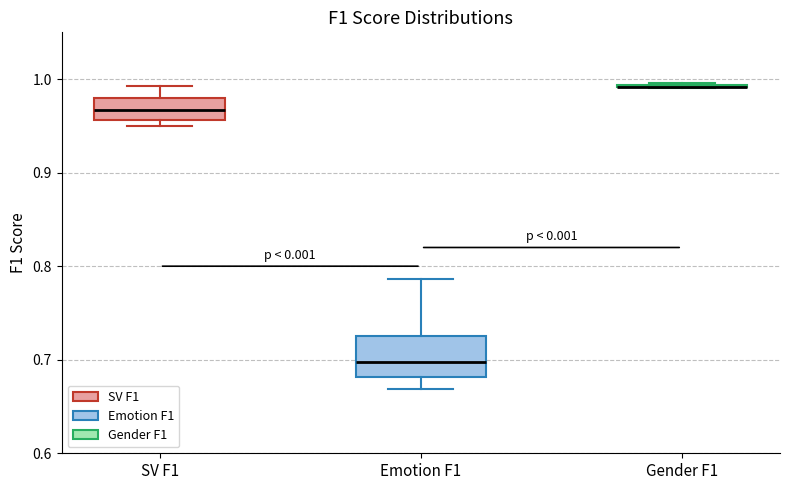

Reading left to right, read every box against the y-axis: the position of its median line, the range the box covers, and the ends of its whiskers. The values are not printed on the chart, so give them approximately, as read against the axis.

SV F1: median 0.97, box 0.96 to 0.98, whiskers 0.95 to 0.99
Emotion F1: median 0.70, box 0.68 to 0.73, whiskers 0.67 to 0.79
Gender F1: box collapsed to a line at 0.99, whiskers 0.99 to 1.00